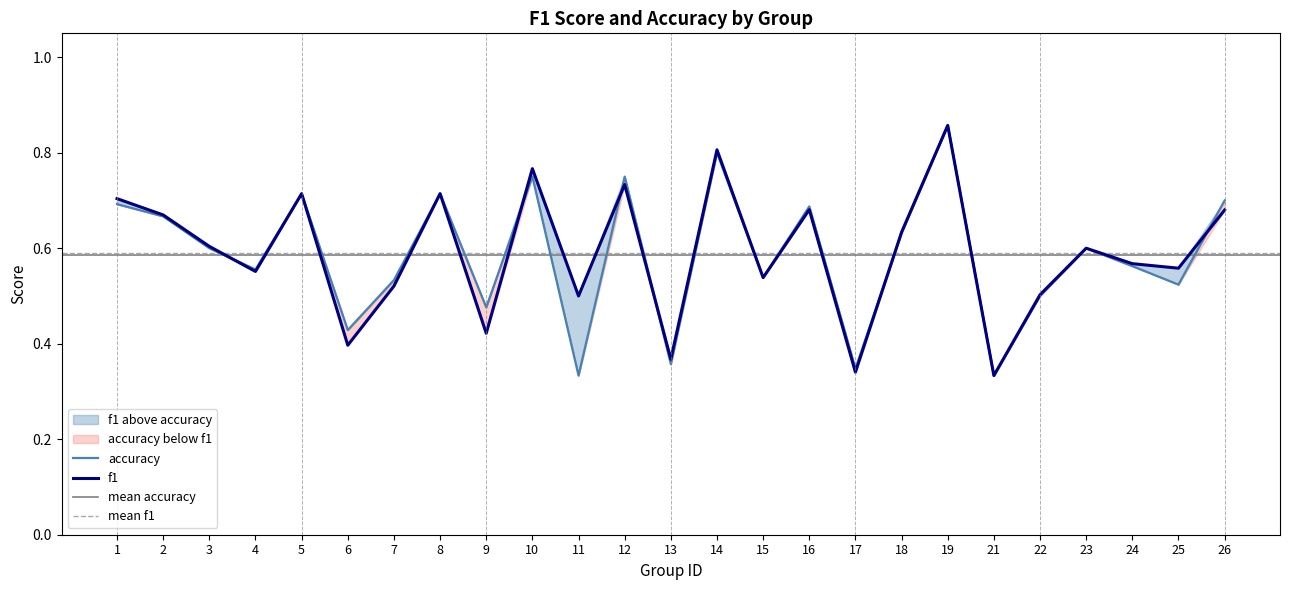

At 11, list the series in order from smallest to largest.

accuracy, f1